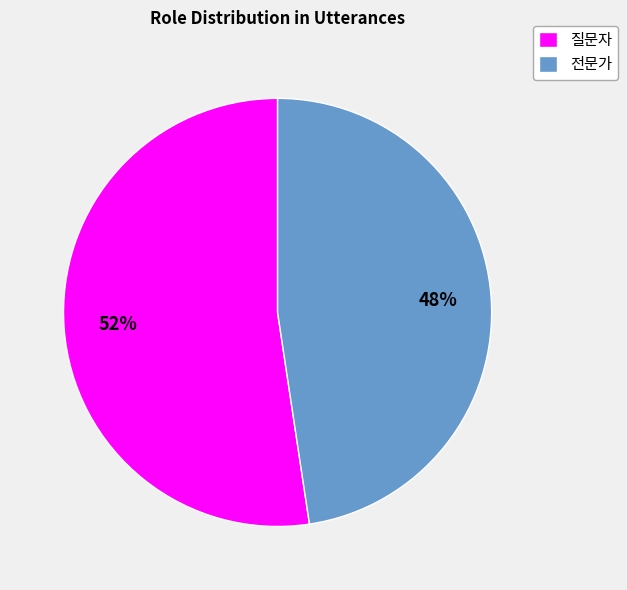

Count the number of slices in the pie.

2